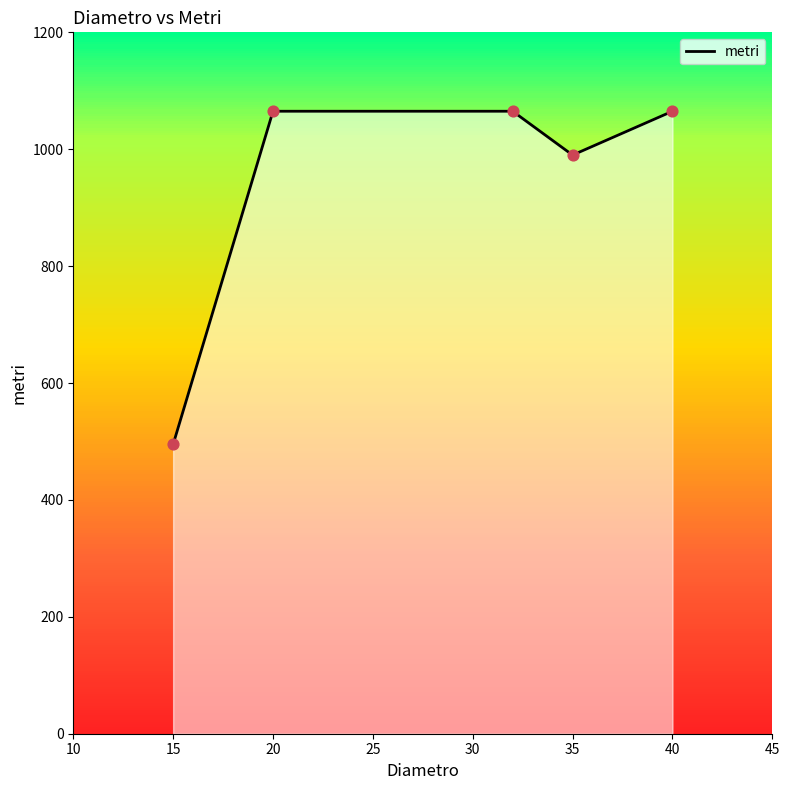

Is it true that metri equals 1065 at 40?

True